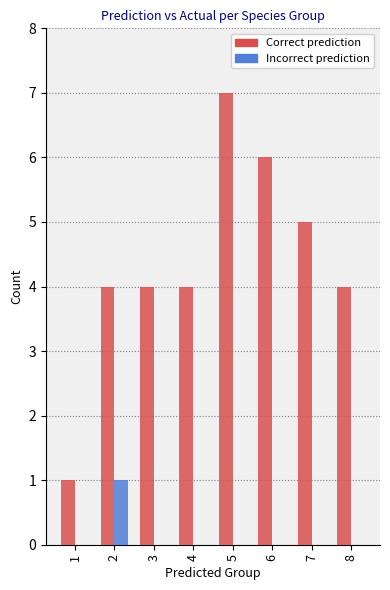

Count the number of data series in this chart.

2